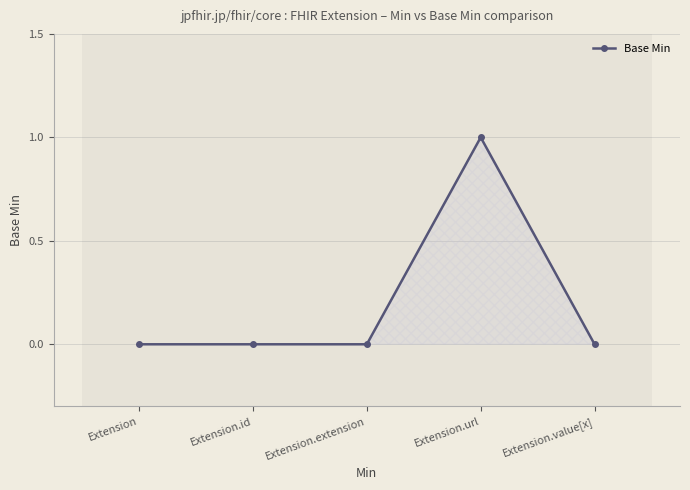

How many lines are shown in the chart?

1